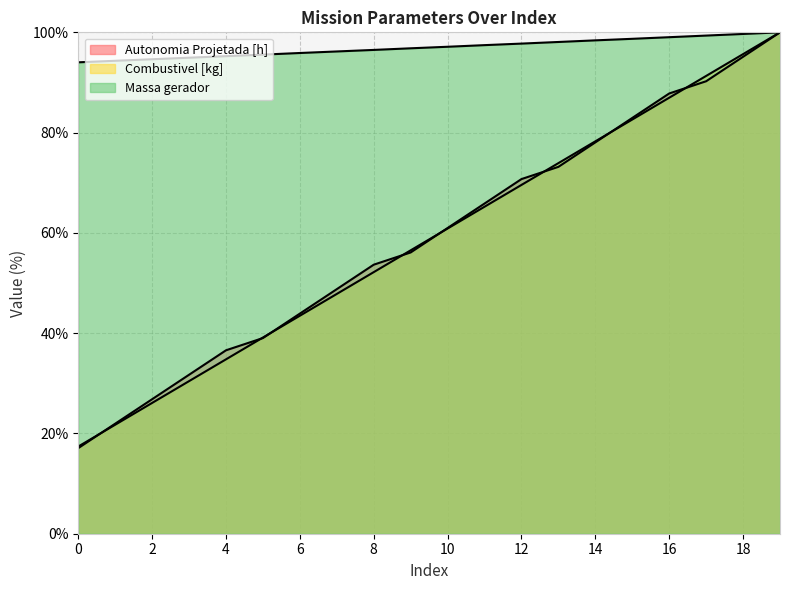

Which series has the widest spread of values?

Autonomia Projetada [h]